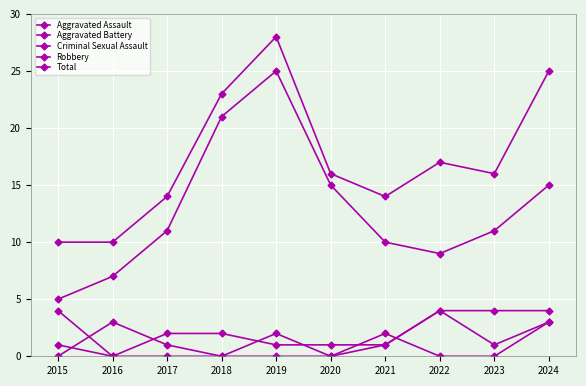

Rank the categories by Robbery value from lowest to highest.

2015, 2016, 2022, 2021, 2017, 2023, 2020, 2024, 2018, 2019